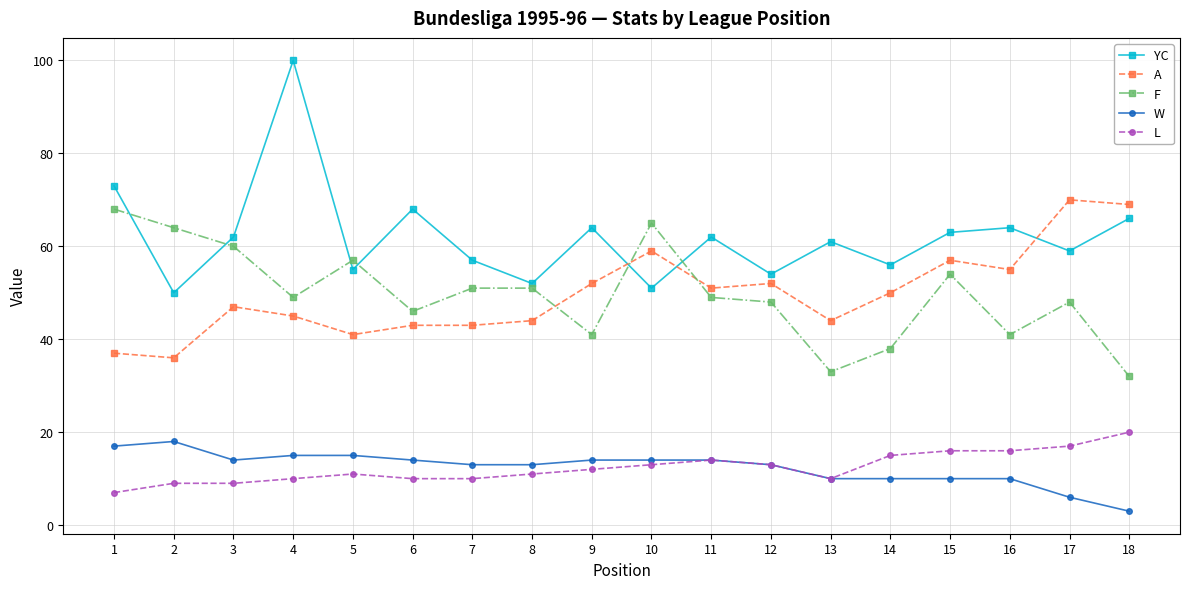

What is the sum of the YC values at 2 and 16?

114